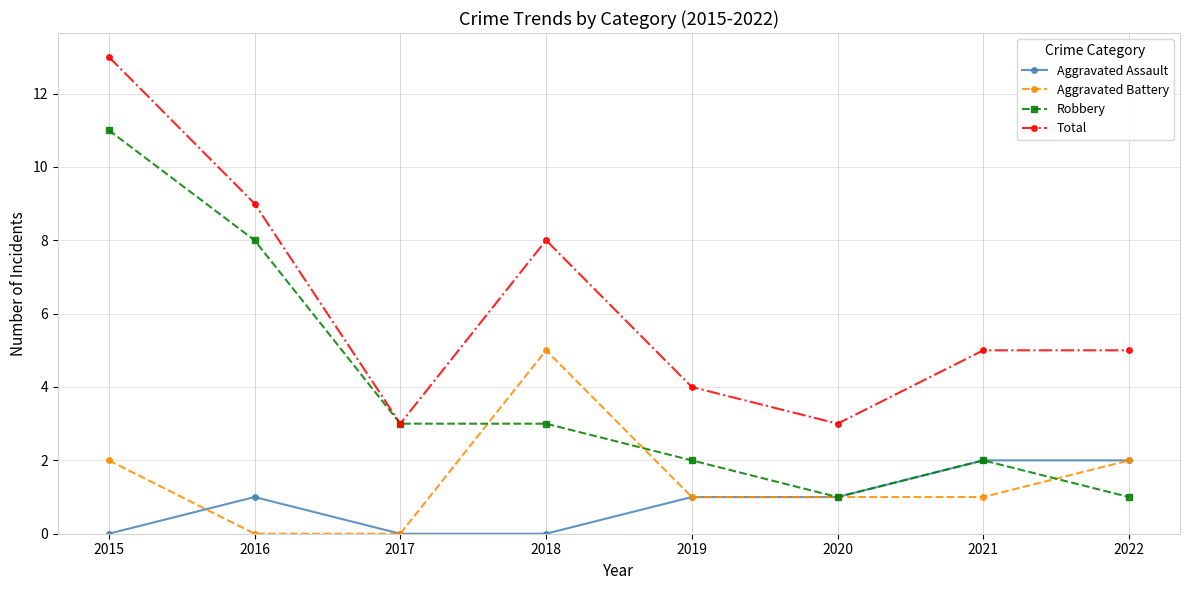

Reading left to right, transcribe all the data shown in this chart.

Aggravated Assault: 0	1	0	0	1	1	2	2
Aggravated Battery: 2	0	0	5	1	1	1	2
Robbery: 11	8	3	3	2	1	2	1
Total: 13	9	3	8	4	3	5	5